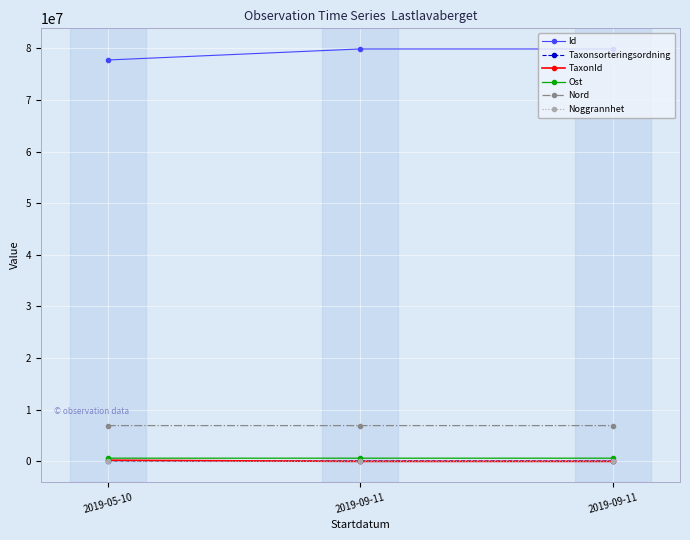

What is the lowest value of the TaxonId series?

366.0